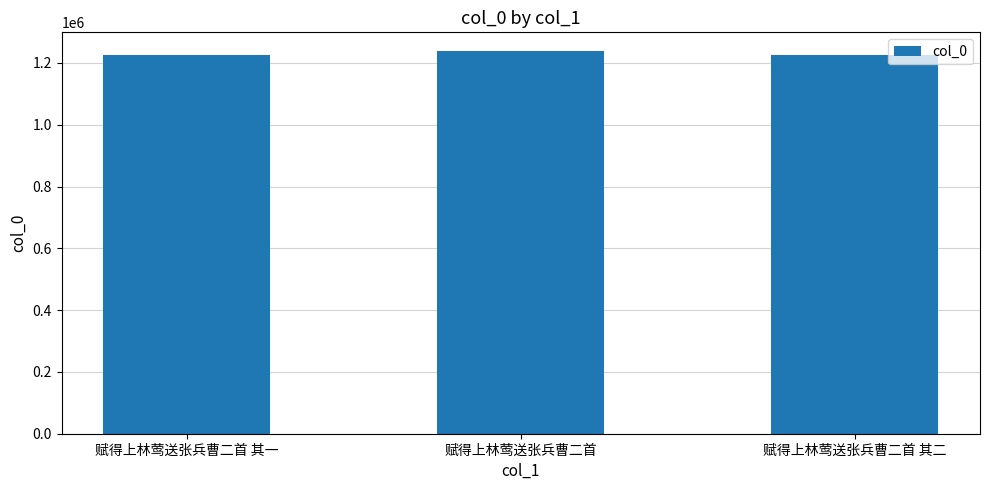

What is the ratio of the value at 赋得上林莺送张兵曹二首 其二 to the value at 赋得上林莺送张兵曹二首 其一?

1.0